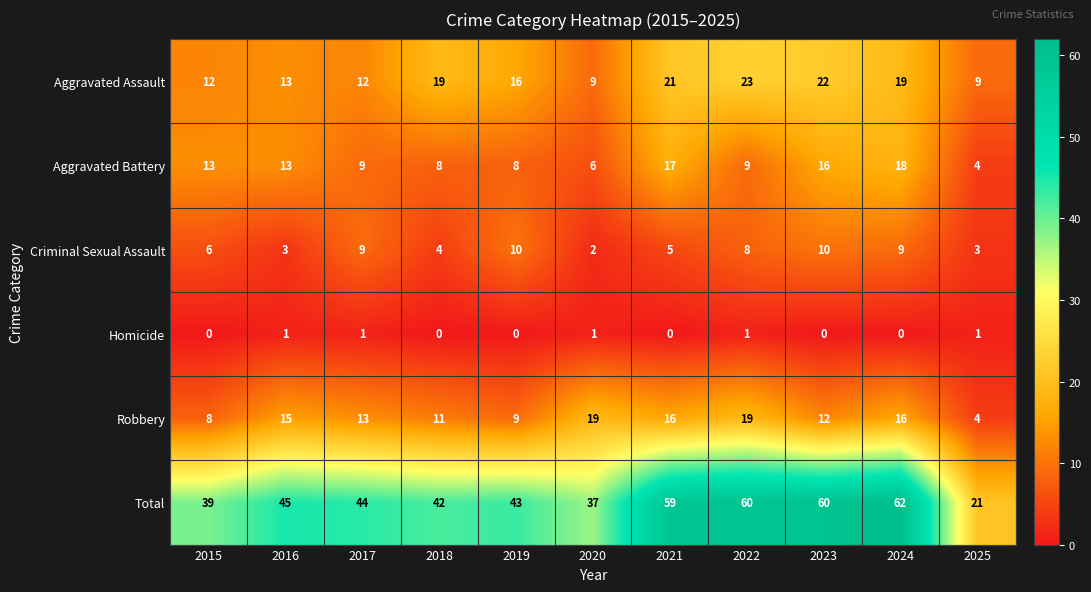

What is the difference between the highest and lowest values at 2020?

36